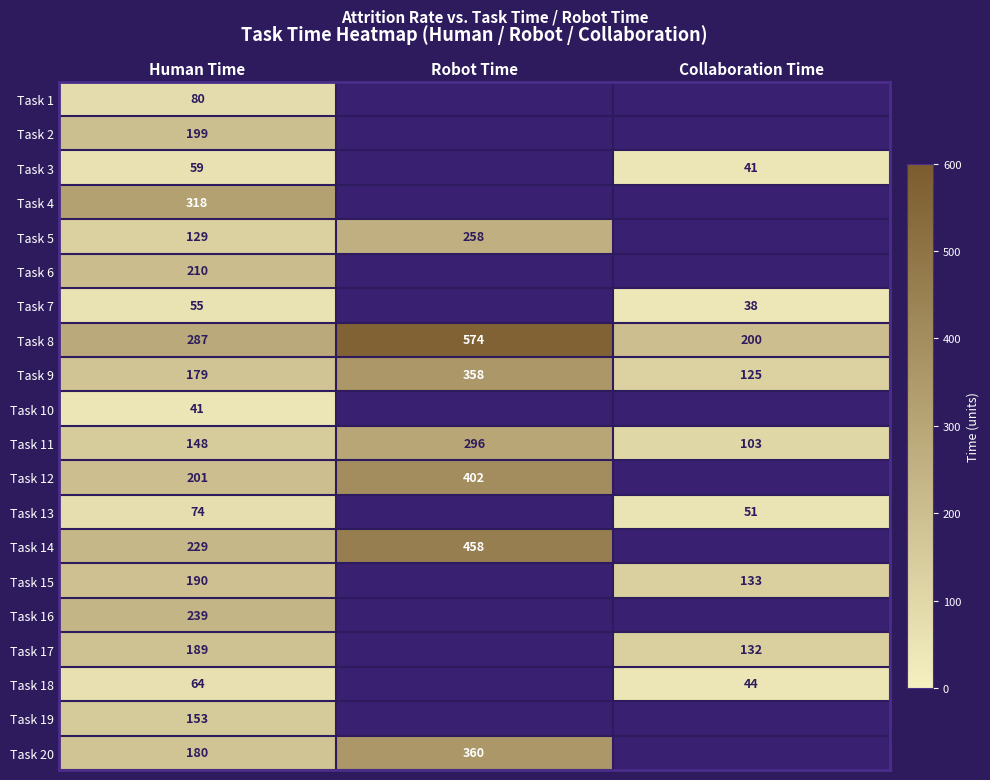

At which label does Task 11 reach its minimum?

Collaboration Time